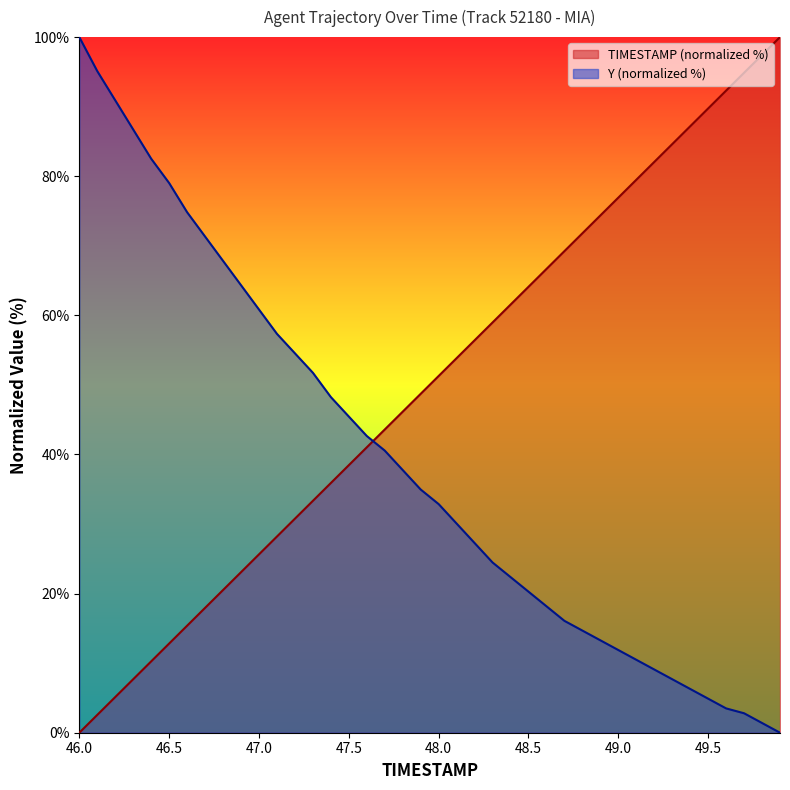

What are all the series names shown in the legend?

TIMESTAMP (normalized %), Y (normalized %)